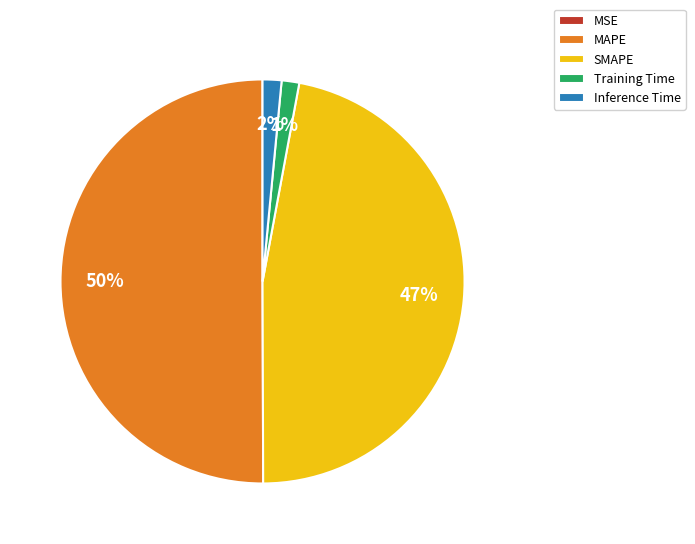

True or false: Training Time accounts for 11% of the total.

False